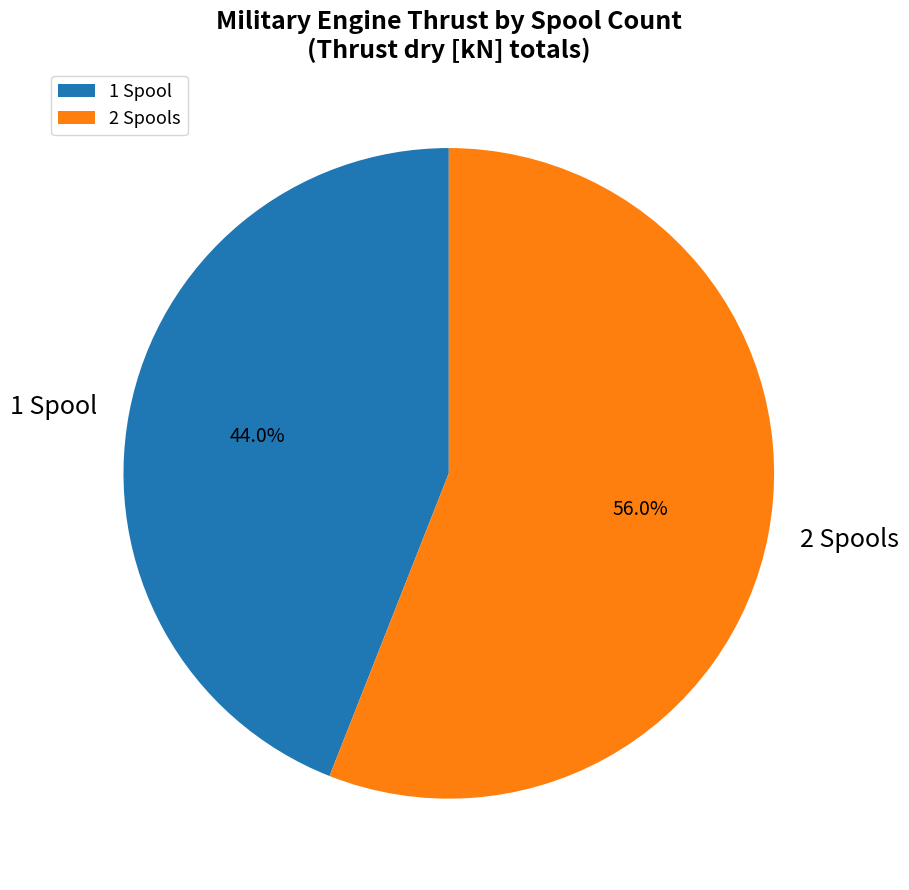

What portion of the pie excludes 2 Spools?

44.0%